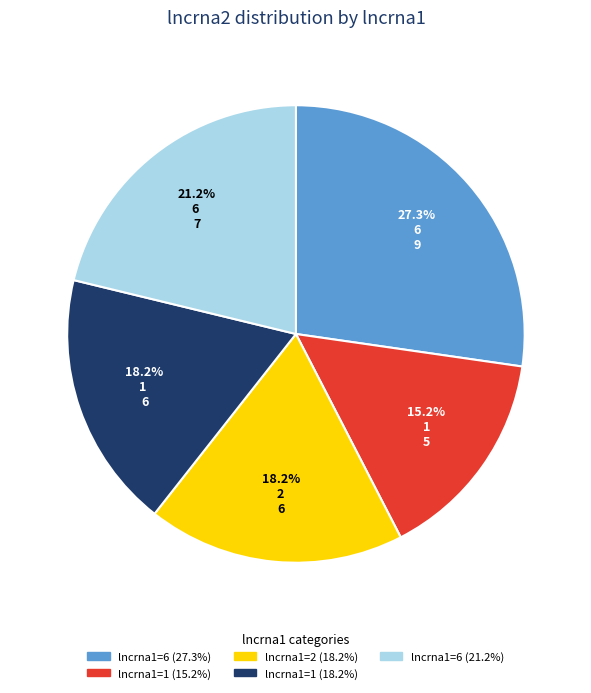

Does any single category account for the majority?

No